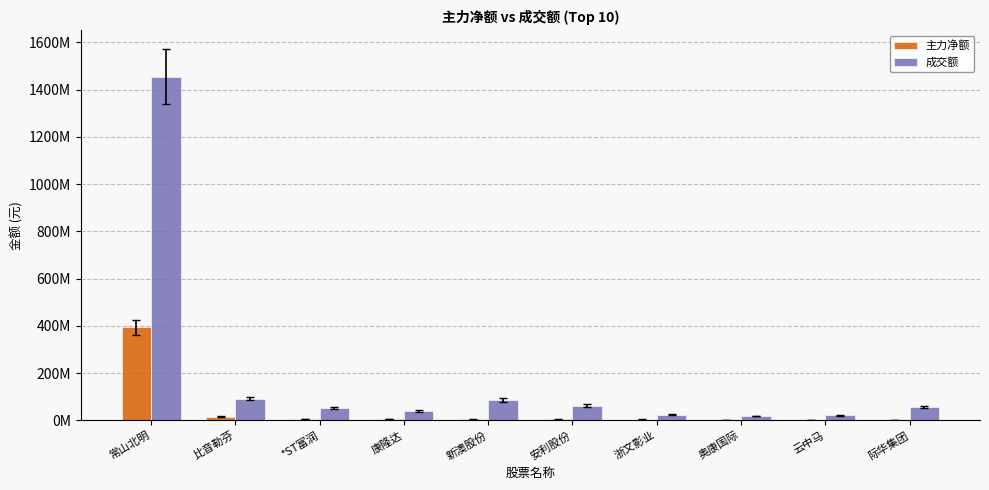

What is the label of the 9th bar from the left?

云中马